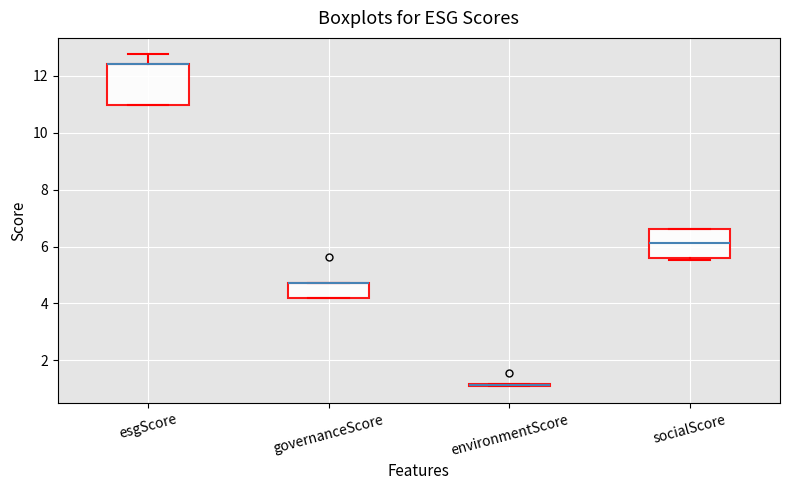

Comparing the boxes themselves (not the whiskers), which one is the tallest?

esgScore